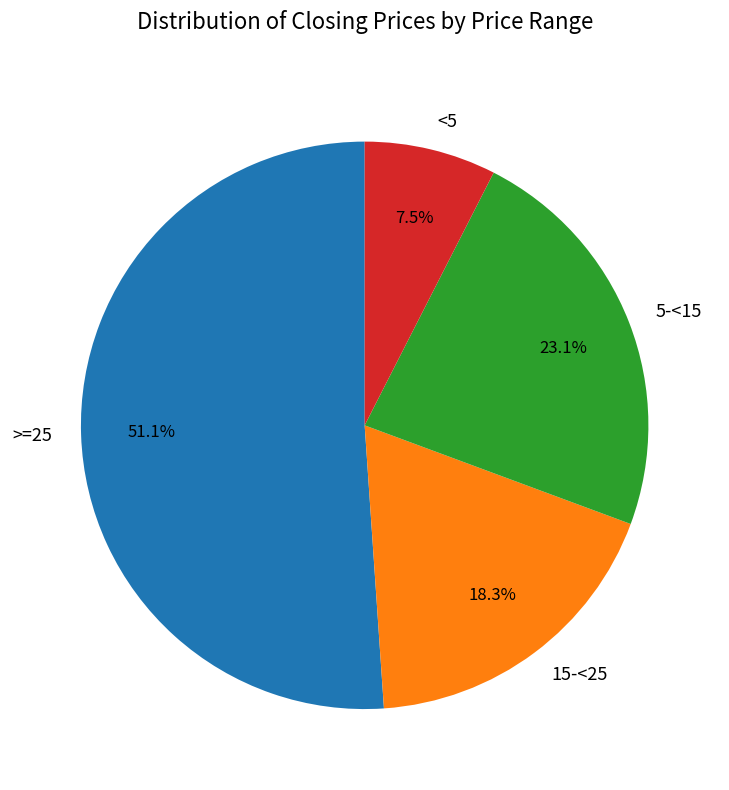

Combined, do <5 and 15-<25 account for over 50%?

No